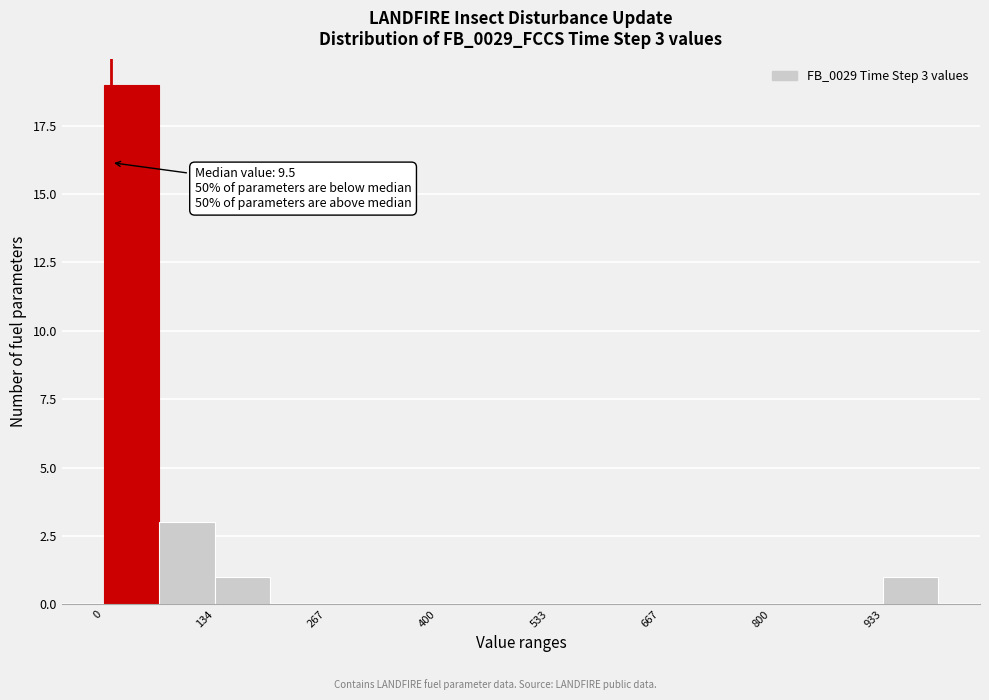

Read against the x-axis, roughly where is the centre of the tallest bar?

40